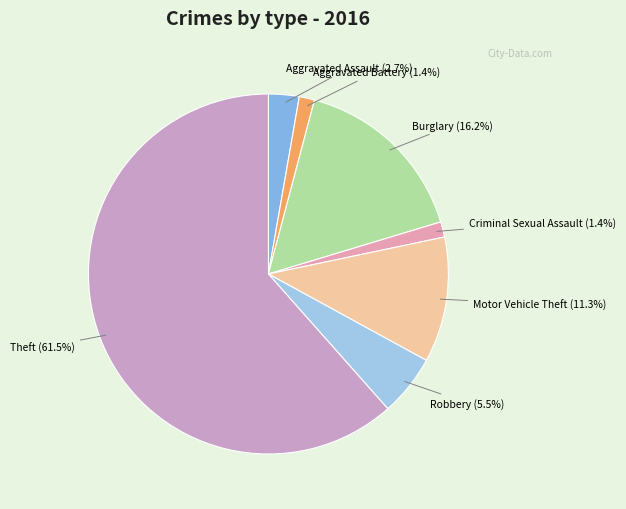

Which category has the biggest portion of the pie?

Theft